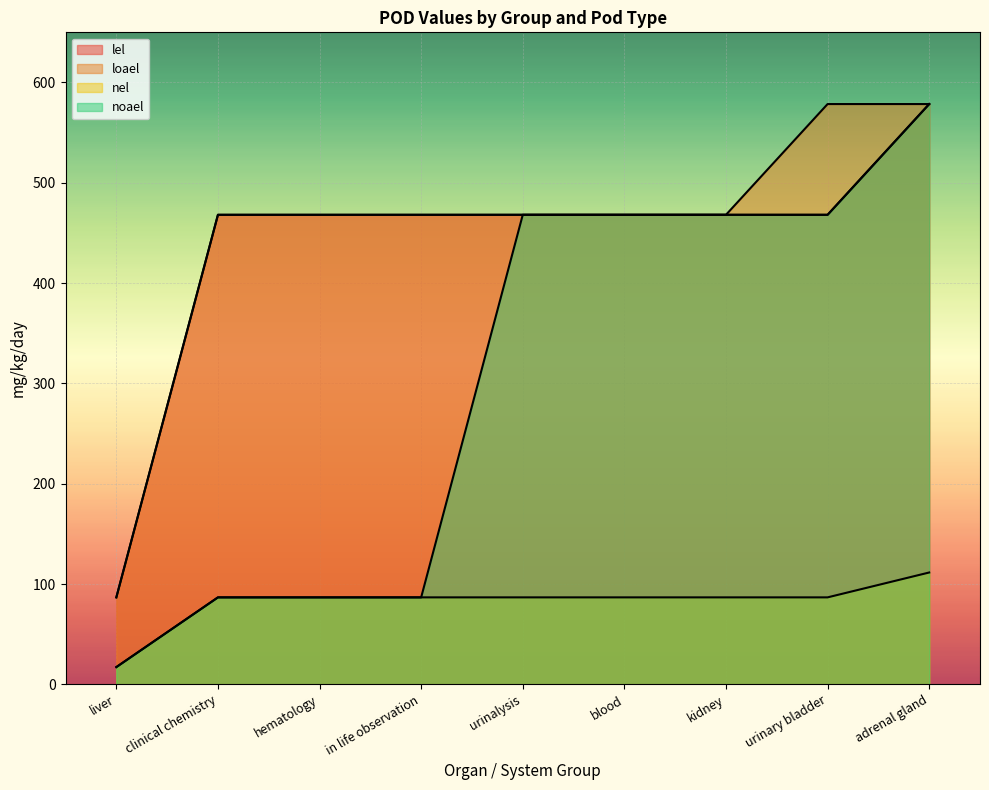

How many lines are shown in the chart?

4